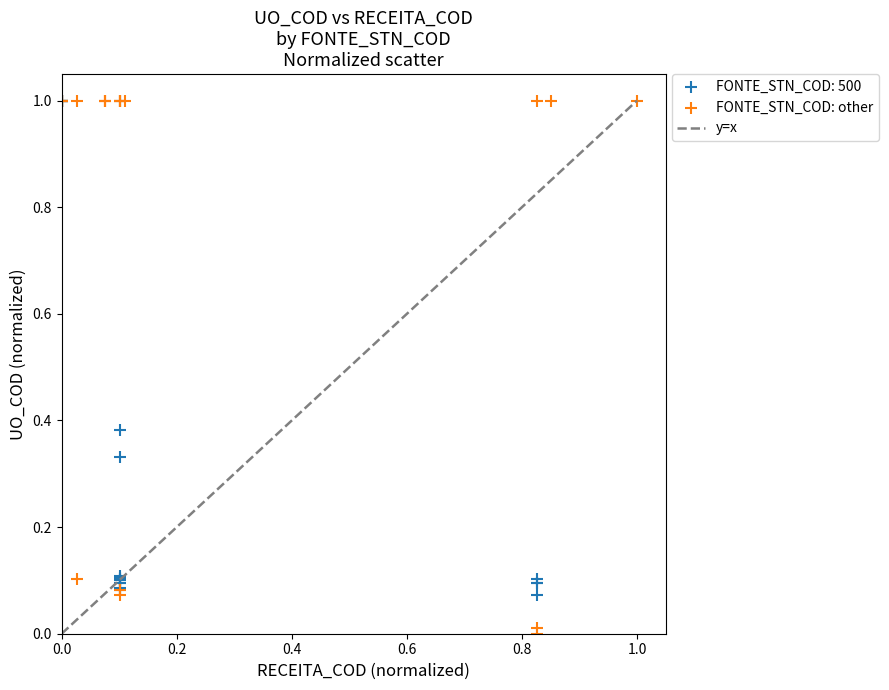

Which series has the largest Y range (max minus min)?

FONTE_STN_COD: other